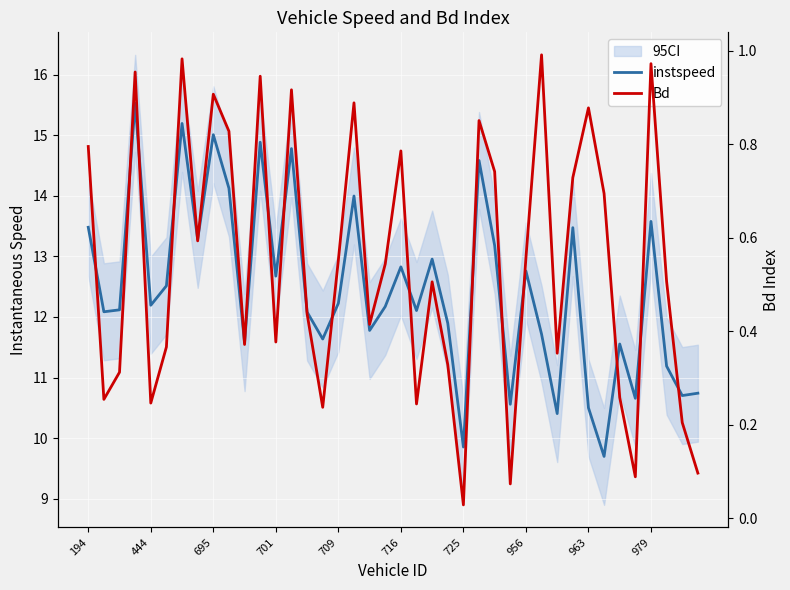

At 963, list the series in order from smallest to largest.

Bd, instspeed